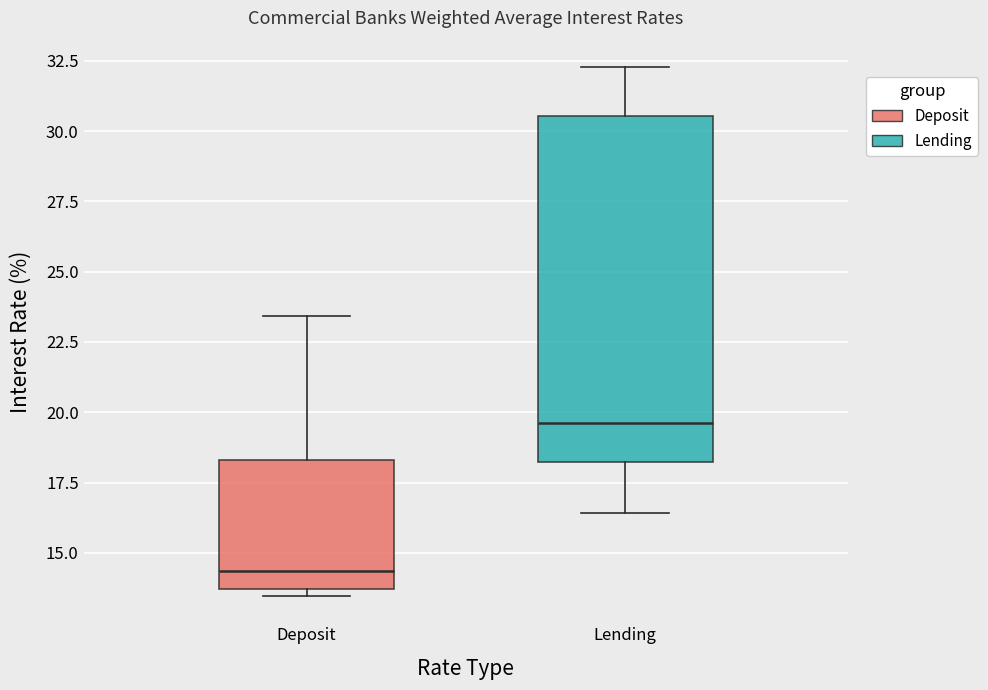

Which box is the tallest, from its lower edge to its upper edge?

Lending